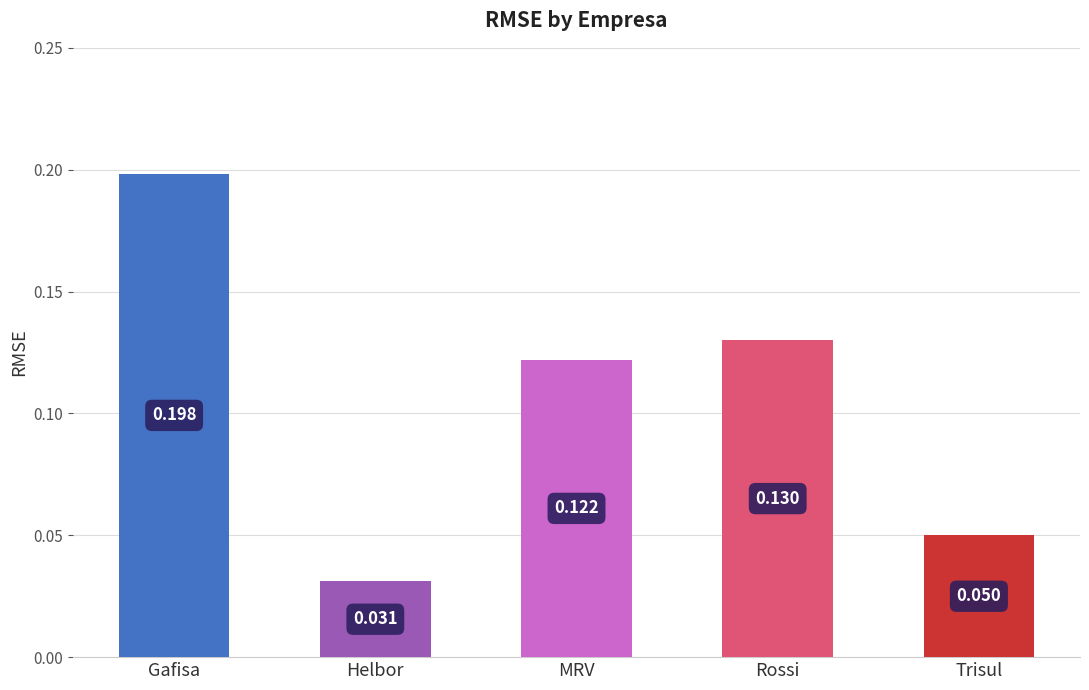

The value at MRV is 0.0. True or false?

False